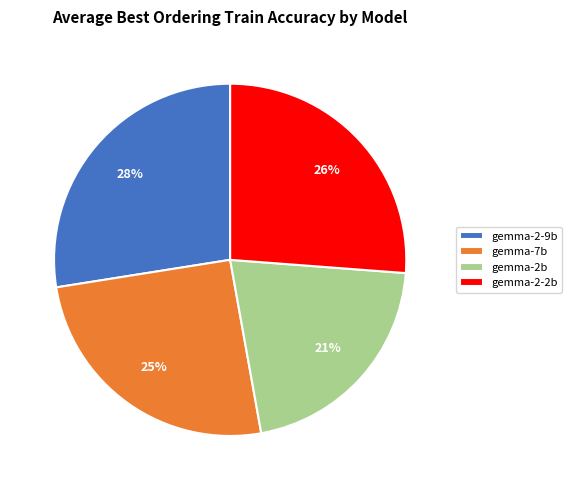

Combined, do gemma-7b and gemma-2-2b account for over 50%?

Yes